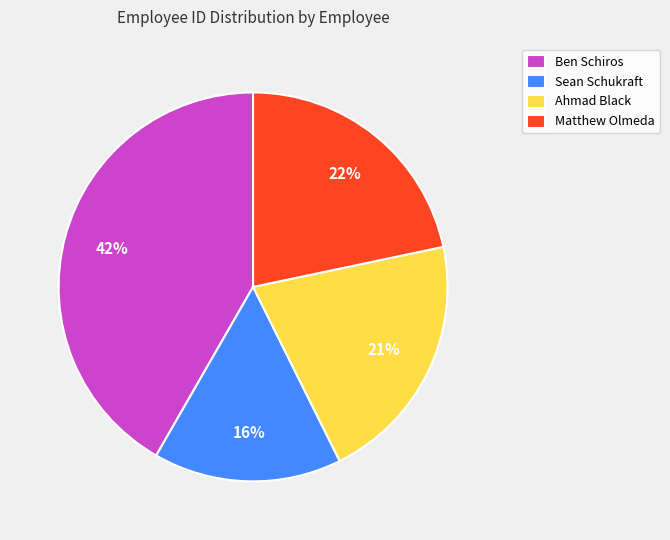

To the nearest percent, what portion does Matthew Olmeda represent?

22%